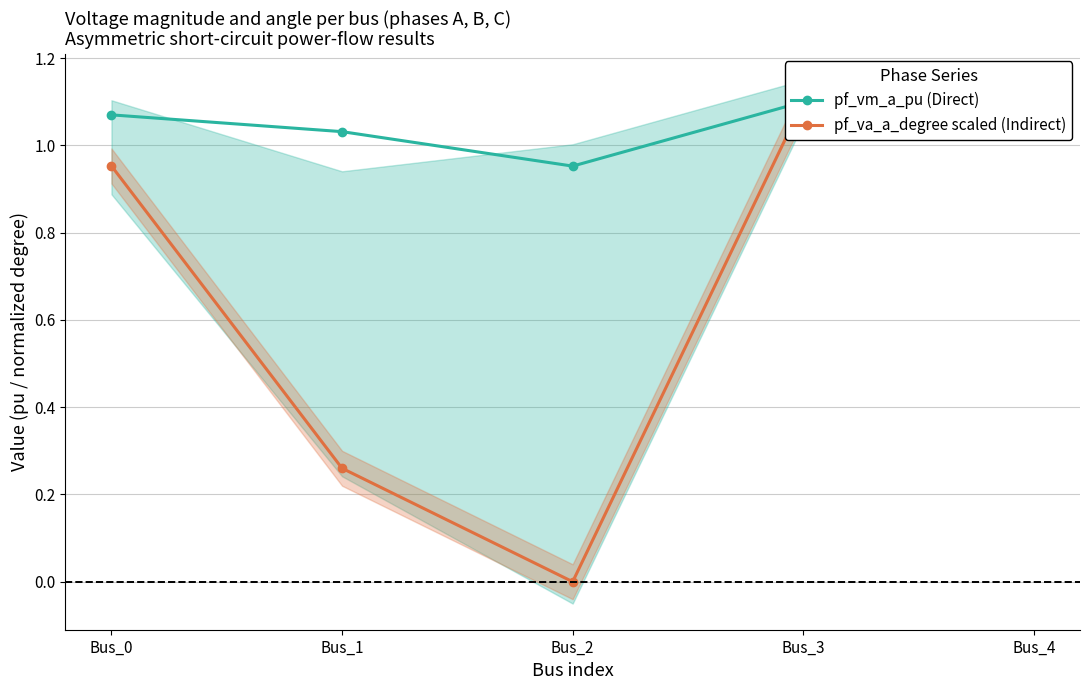

Is the value of pf_vm_a_pu (Direct) at Bus_2 greater than the value of pf_va_a_degree scaled (Indirect) at Bus_1?

Yes